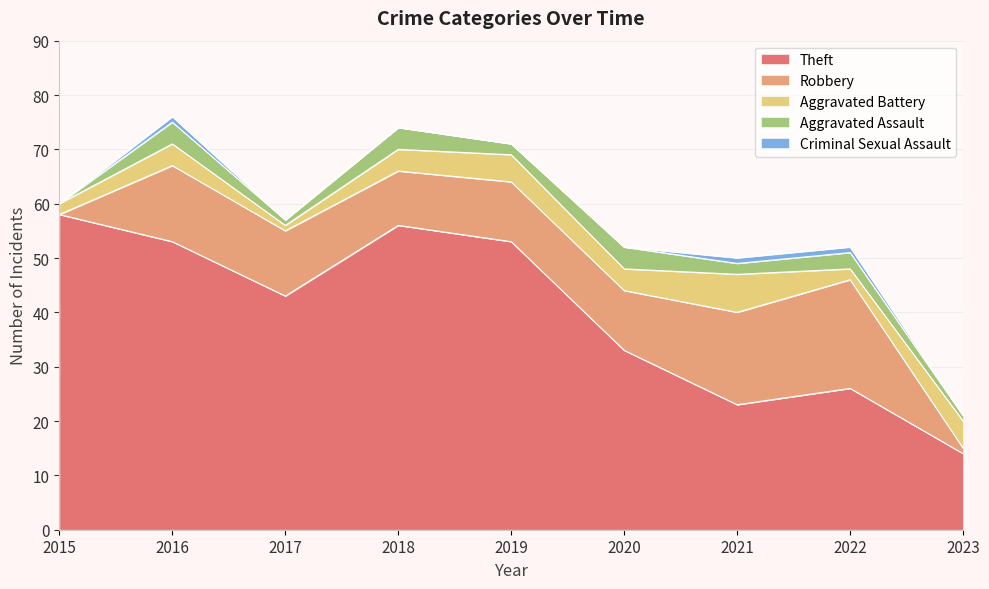

Count the number of data series in this chart.

5